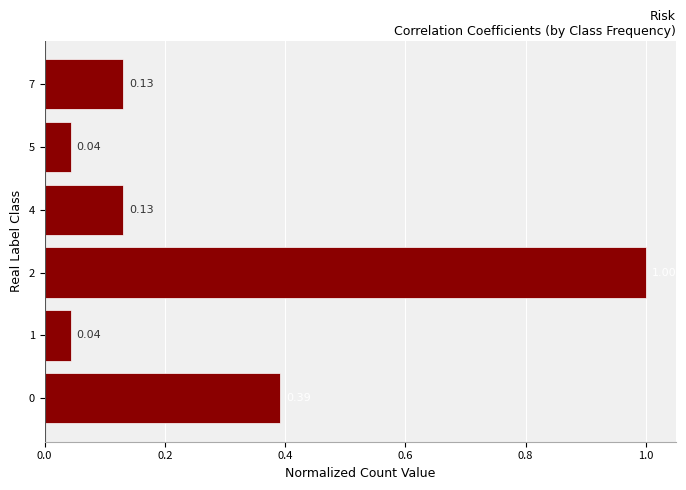

How many data points does each series have?

6